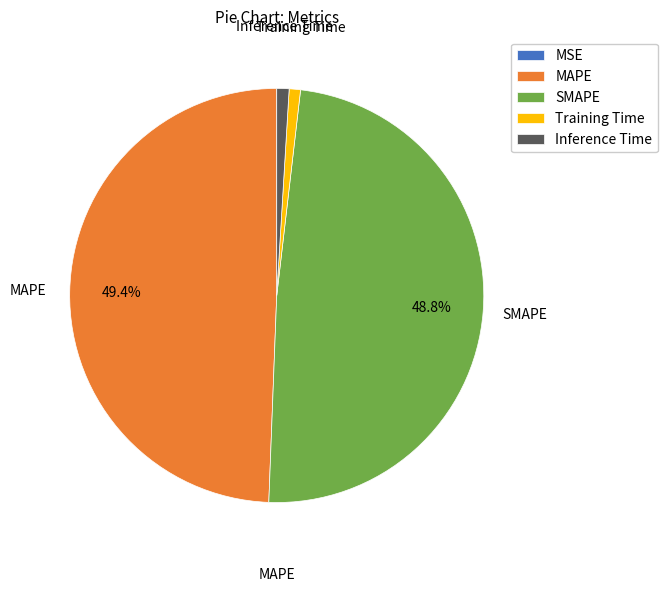

What is the largest slice in the pie chart?

MAPE